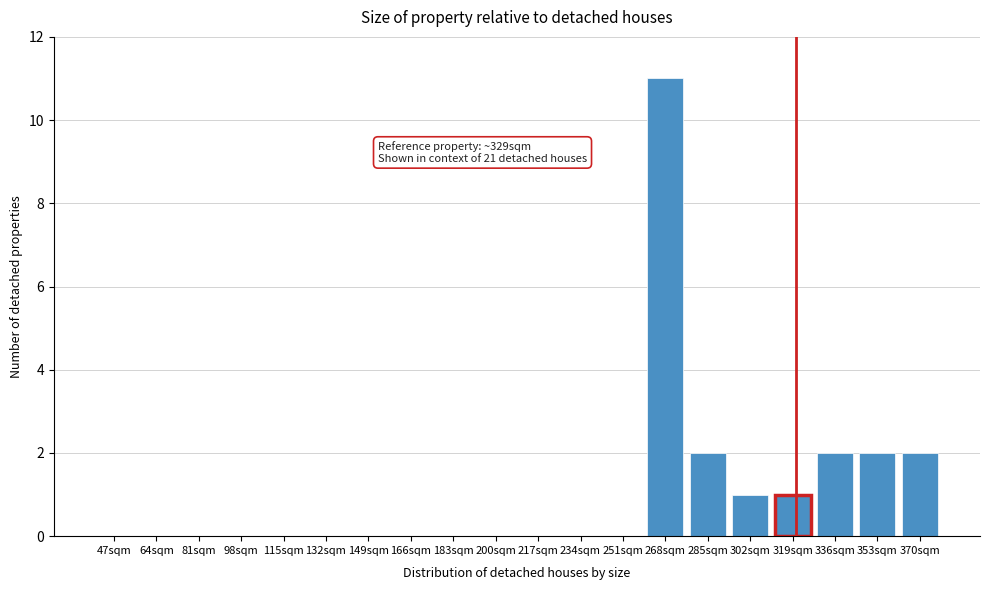

Reading left to right, extract all data points from this chart.

47sqm=0	64sqm=0	81sqm=0	98sqm=0	115sqm=0	132sqm=0	149sqm=0	166sqm=0	183sqm=0	200sqm=0	217sqm=0	234sqm=0	251sqm=0	268sqm=11	285sqm=2	302sqm=1	319sqm=1	336sqm=2	353sqm=2	370sqm=2